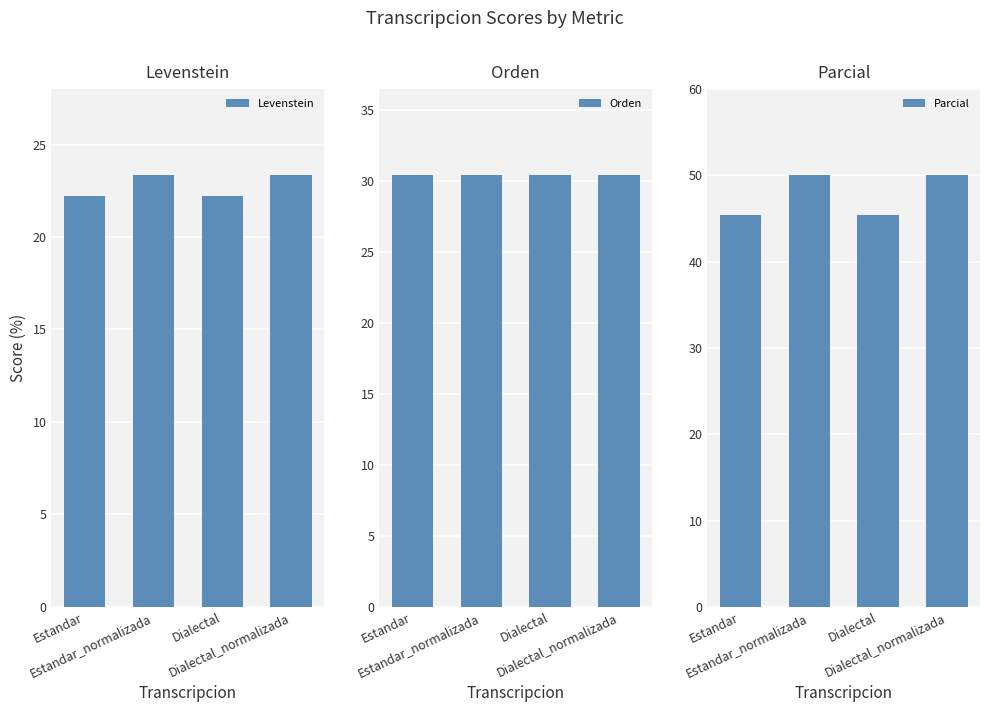

Which has a higher value, Dialectal or Dialectal_normalizada?

Dialectal_normalizada